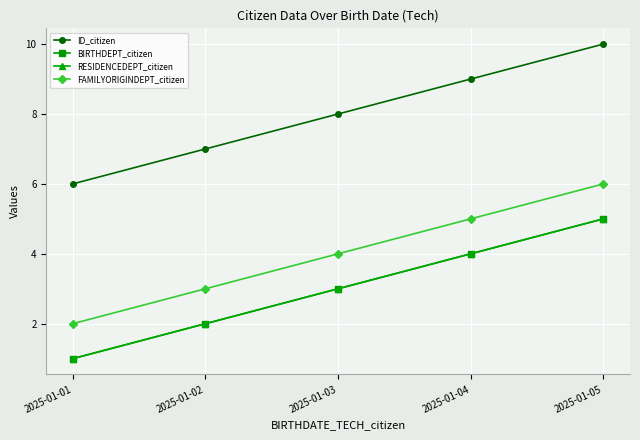

Between 2025-01-03 and 2025-01-01, which is larger?

2025-01-03